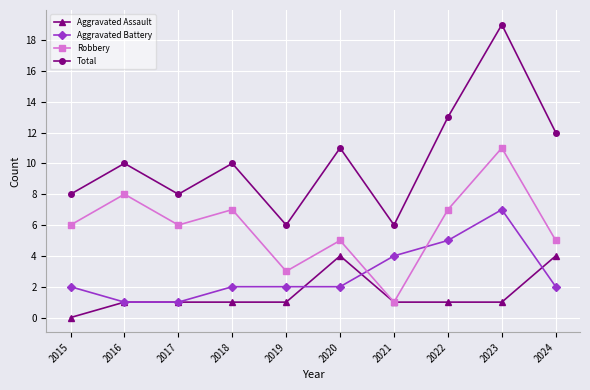

Which series has the largest range (max minus min)?

Total